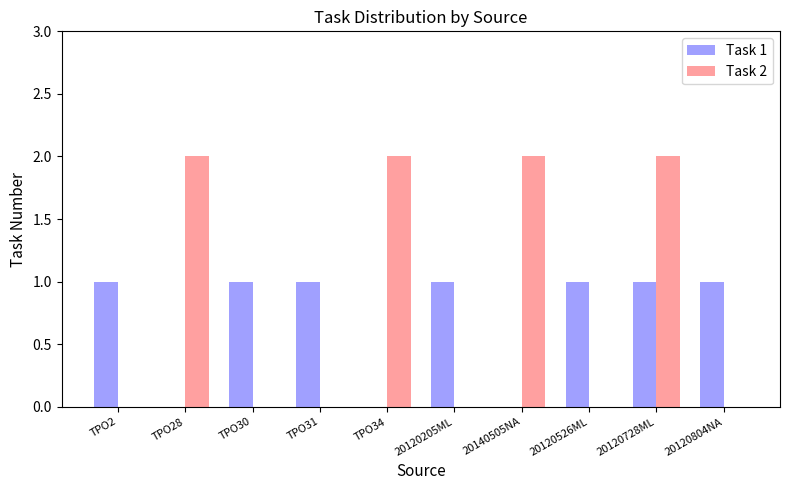

The Task 2 series shows 3 at TPO34. True or false?

False